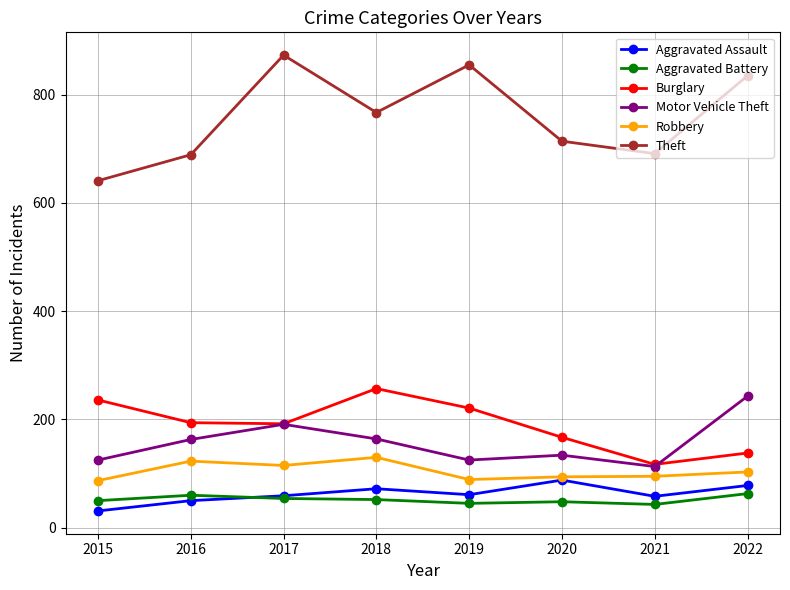

How many lines are shown in the chart?

6